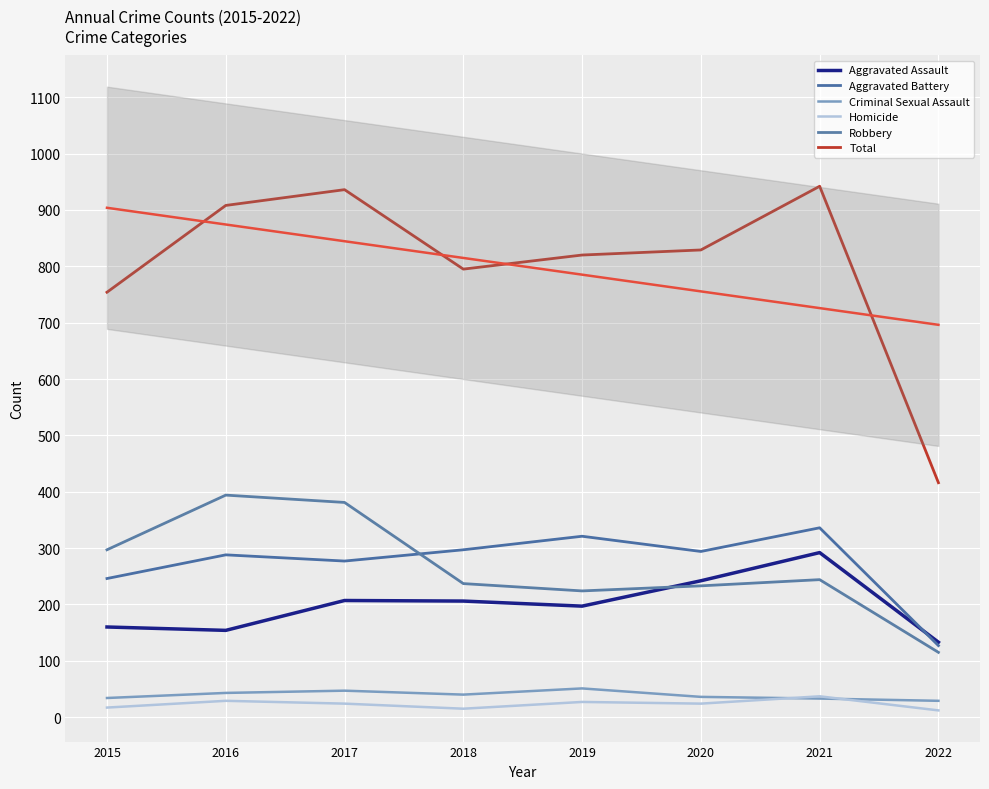

Reading left to right, transcribe all the data shown in this chart.

Aggravated Assault: 2015=160	2016=154	2017=207	2018=206	2019=197	2020=242	2021=292	2022=133
Aggravated Battery: 2015=246	2016=288	2017=277	2018=297	2019=321	2020=294	2021=336	2022=127
Criminal Sexual Assault: 2015=34	2016=43	2017=47	2018=40	2019=51	2020=36	2021=33	2022=29
Homicide: 2015=17	2016=29	2017=24	2018=15	2019=27	2020=24	2021=37	2022=12
Robbery: 2015=297	2016=394	2017=381	2018=237	2019=224	2020=233	2021=244	2022=115
Total: 2015=754	2016=908	2017=936	2018=795	2019=820	2020=829	2021=942	2022=416